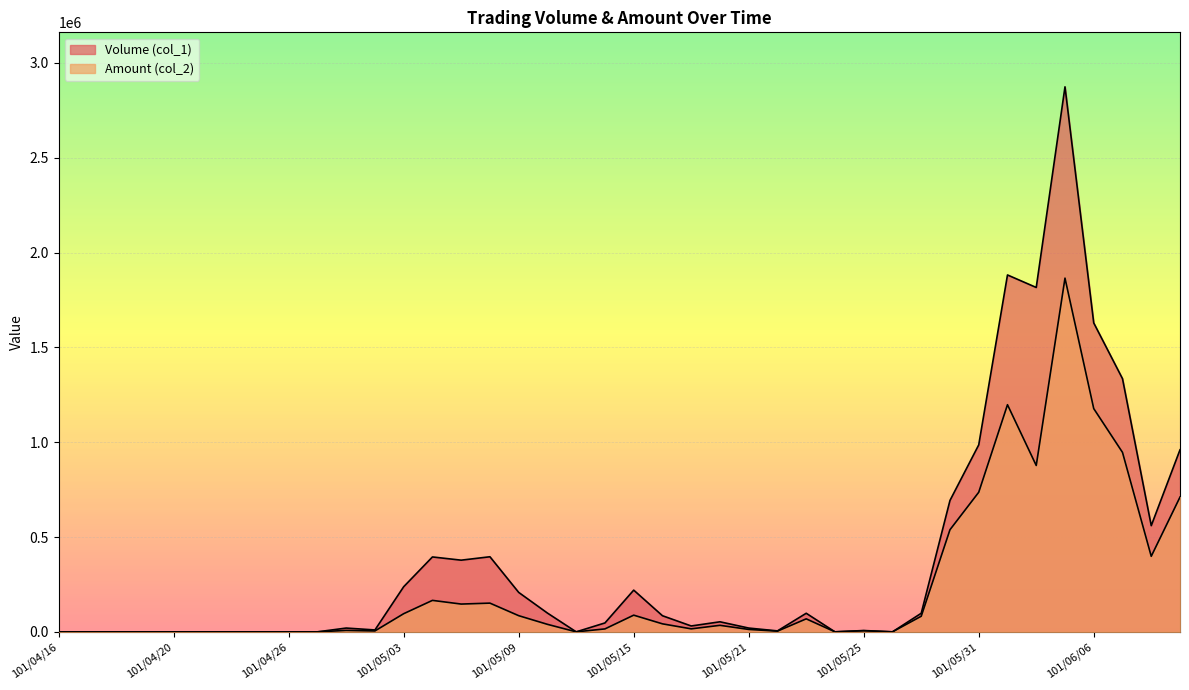

The value of Volume (col_1) at 101/05/09 is 208000. True or false?

True